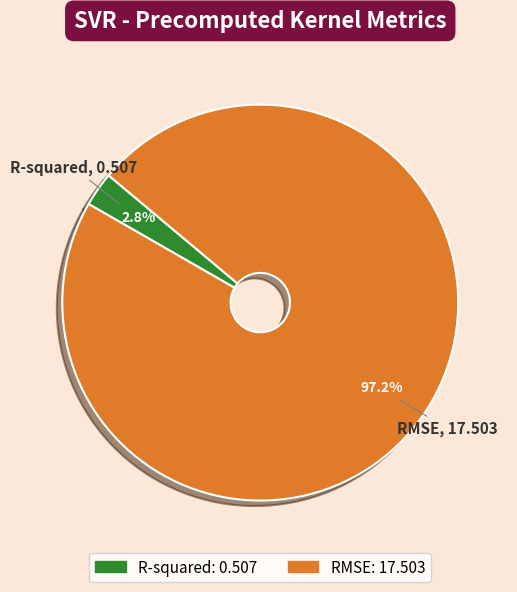

Does RMSE represent more than half of the total?

Yes